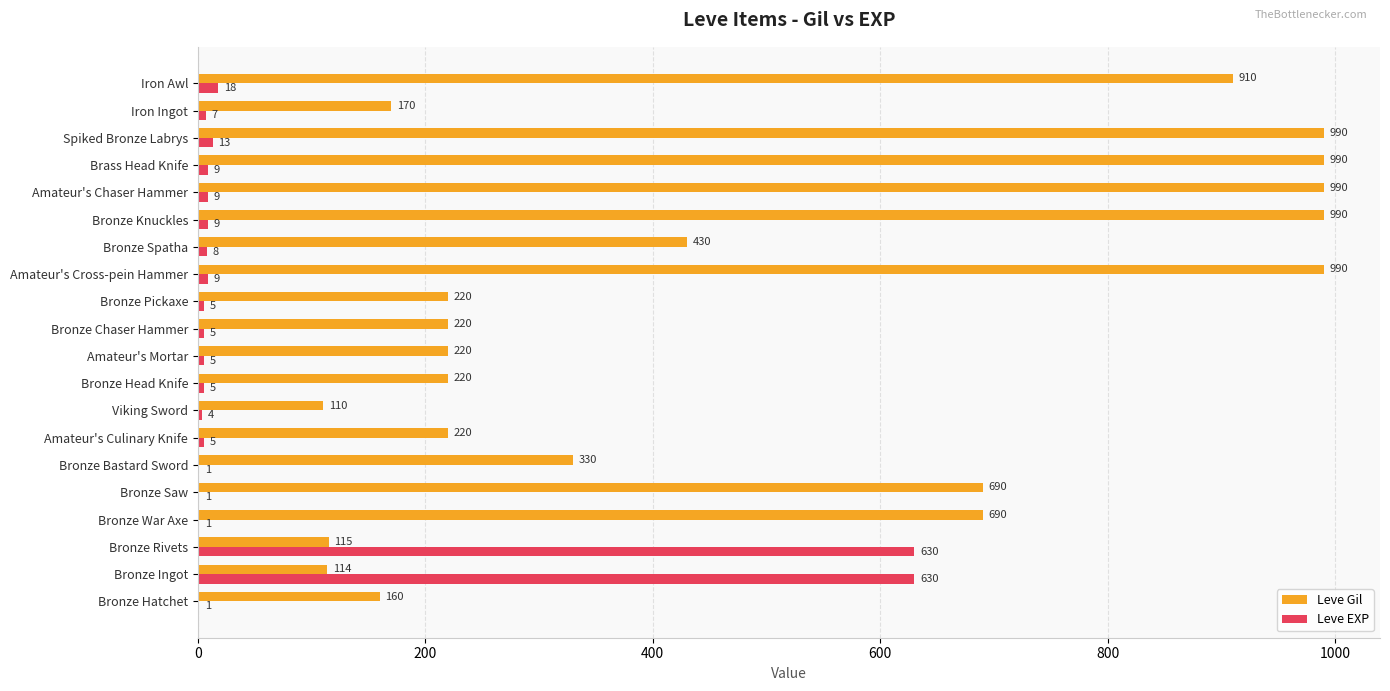

What is the sum of all Leve EXP values?

1375